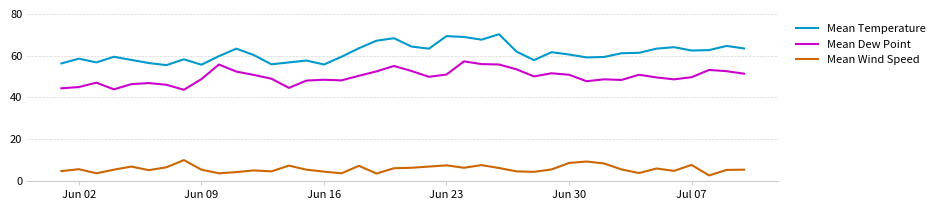

Rank the series by their maximum value, from lowest to highest.

Mean Wind Speed, Mean Dew Point, Mean Temperature